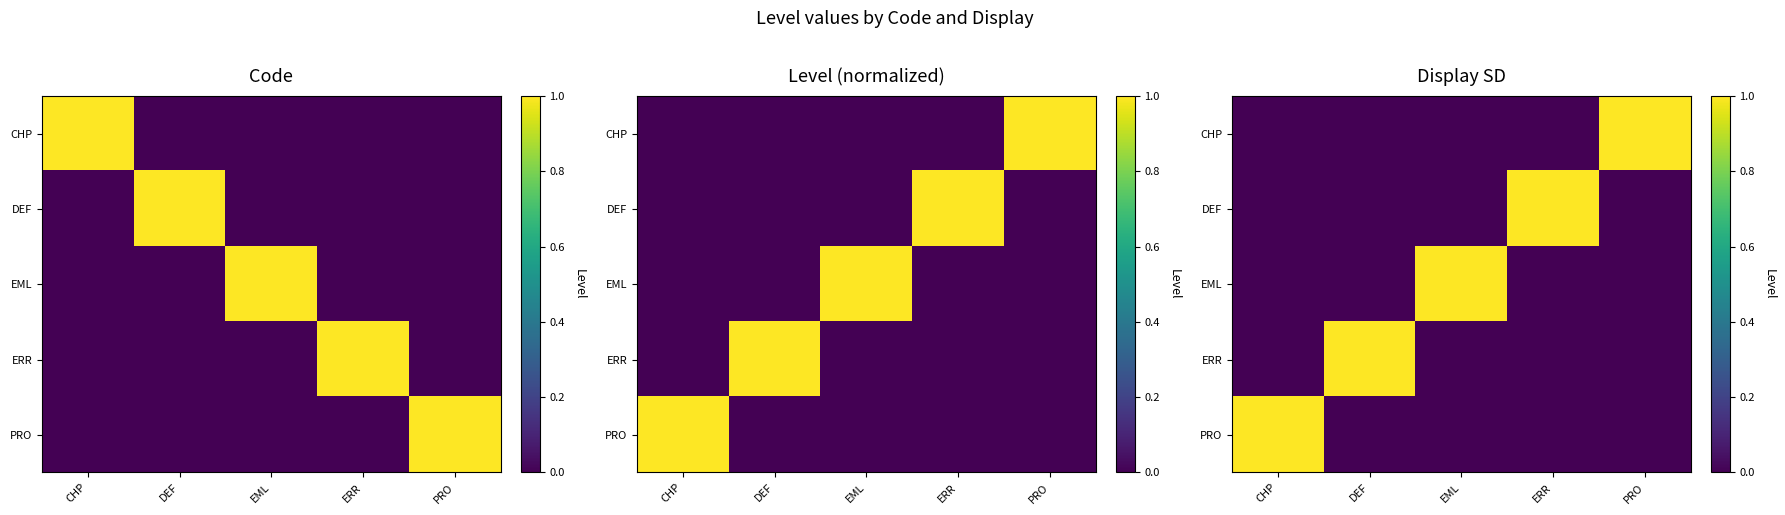

Is it true that DEF equals 0 at ERR?

False